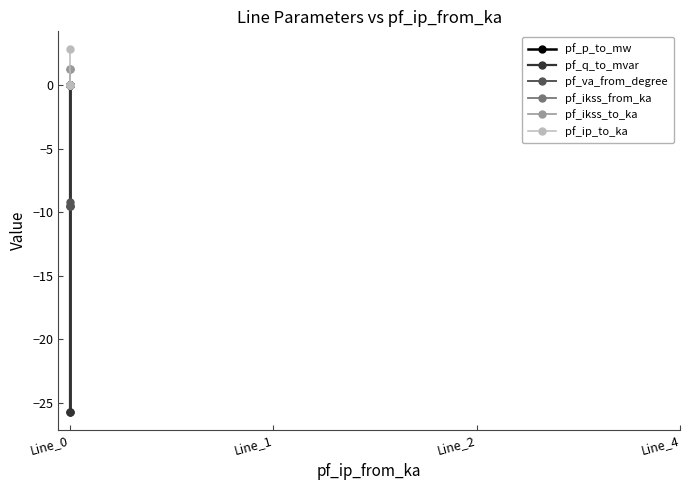

Which has a higher value, Line_0 or Line_0?

Line_0